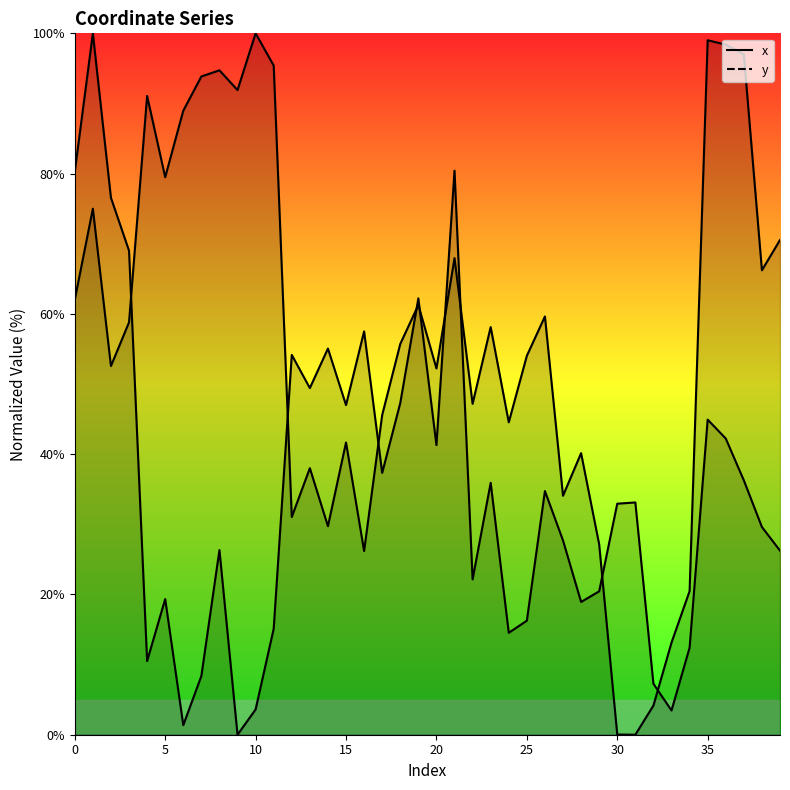

At 10, list the series in order from largest to smallest.

x, y